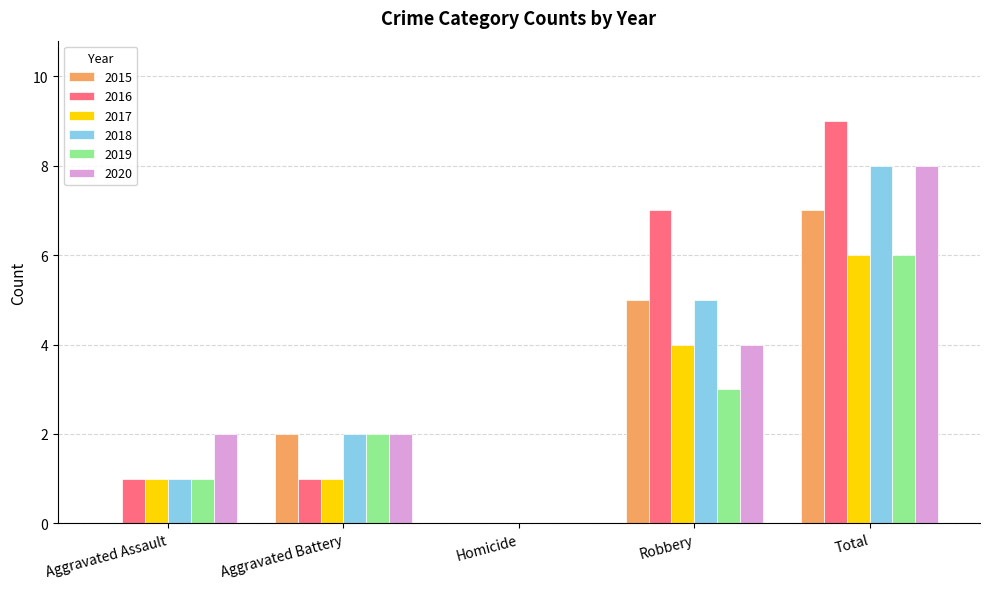

At which category is the sum across all series the highest?

Total